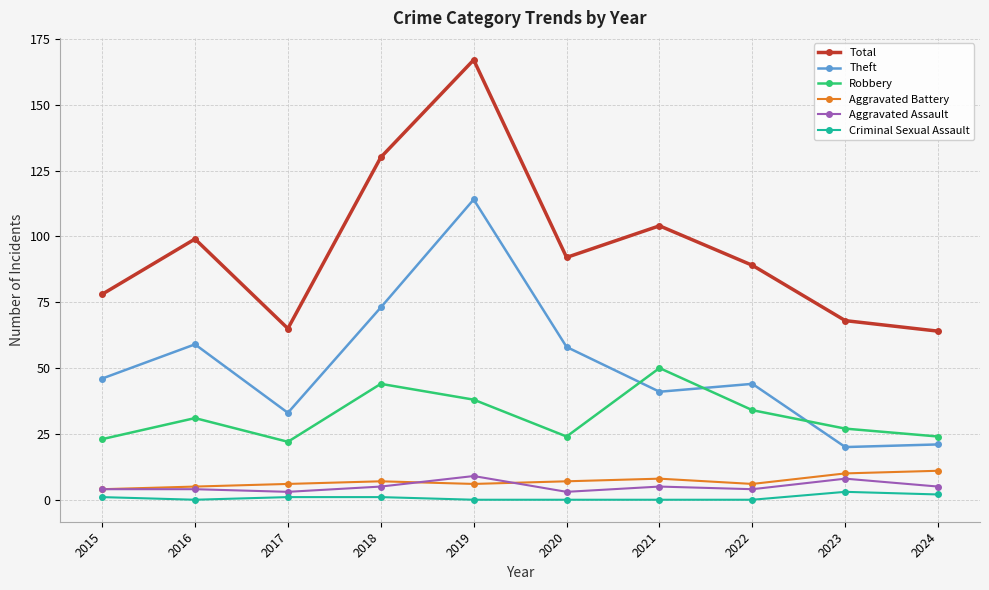

Which series has the largest range (max minus min)?

Total